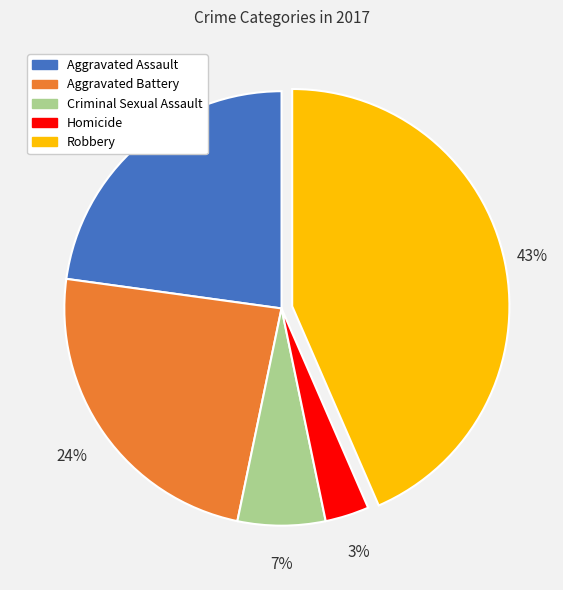

To the nearest percent, what is the difference between the largest and smallest slice percentages?

40%